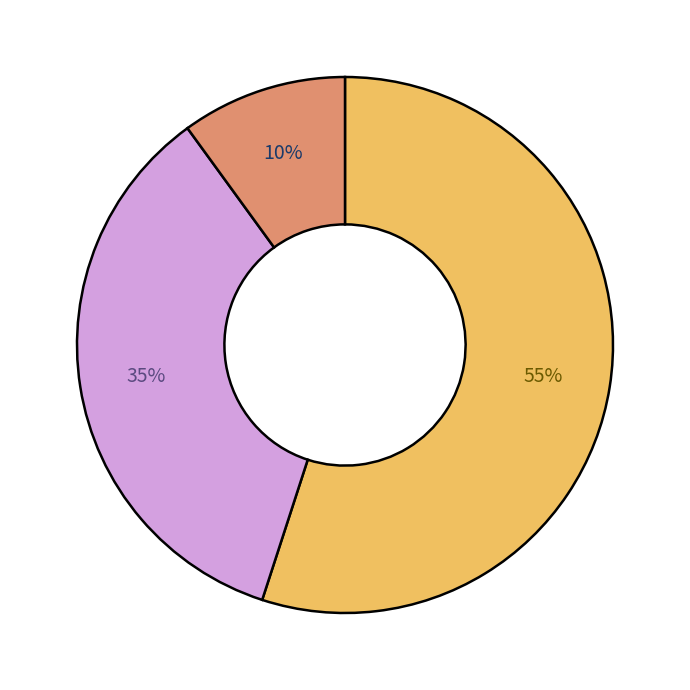

To the nearest percent, what is the difference between the largest and smallest slice percentages?

45%